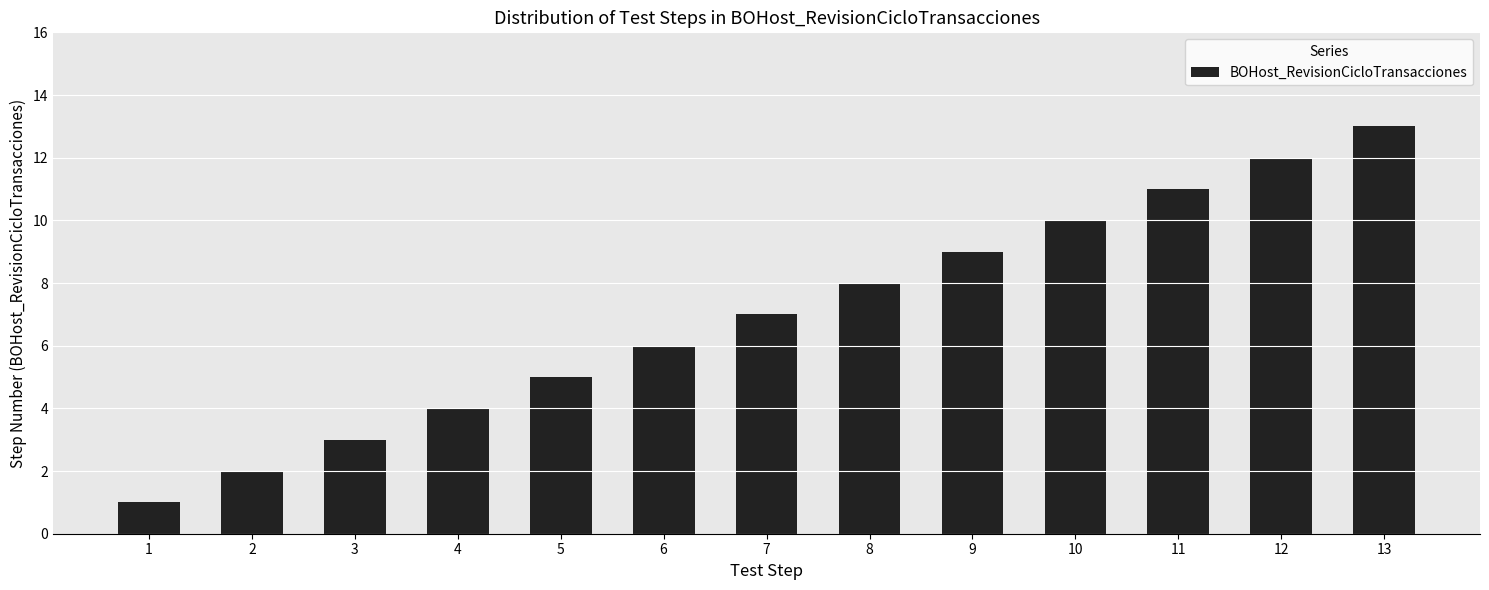

Rank the categories by value from highest to lowest.

13, 12, 11, 10, 9, 8, 7, 6, 5, 4, 3, 2, 1